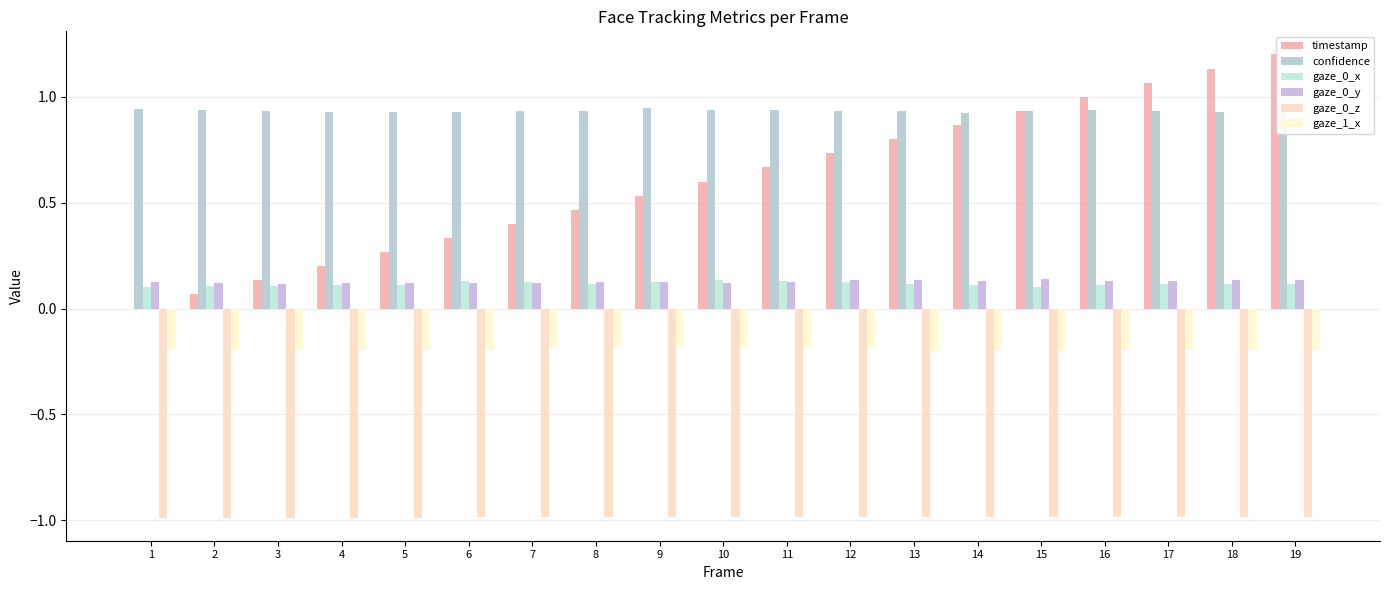

Does the chart contain stacked bars?

No